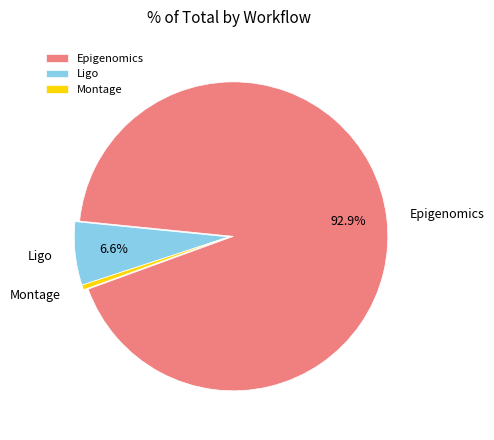

Which slice represents more than half of the pie?

Epigenomics